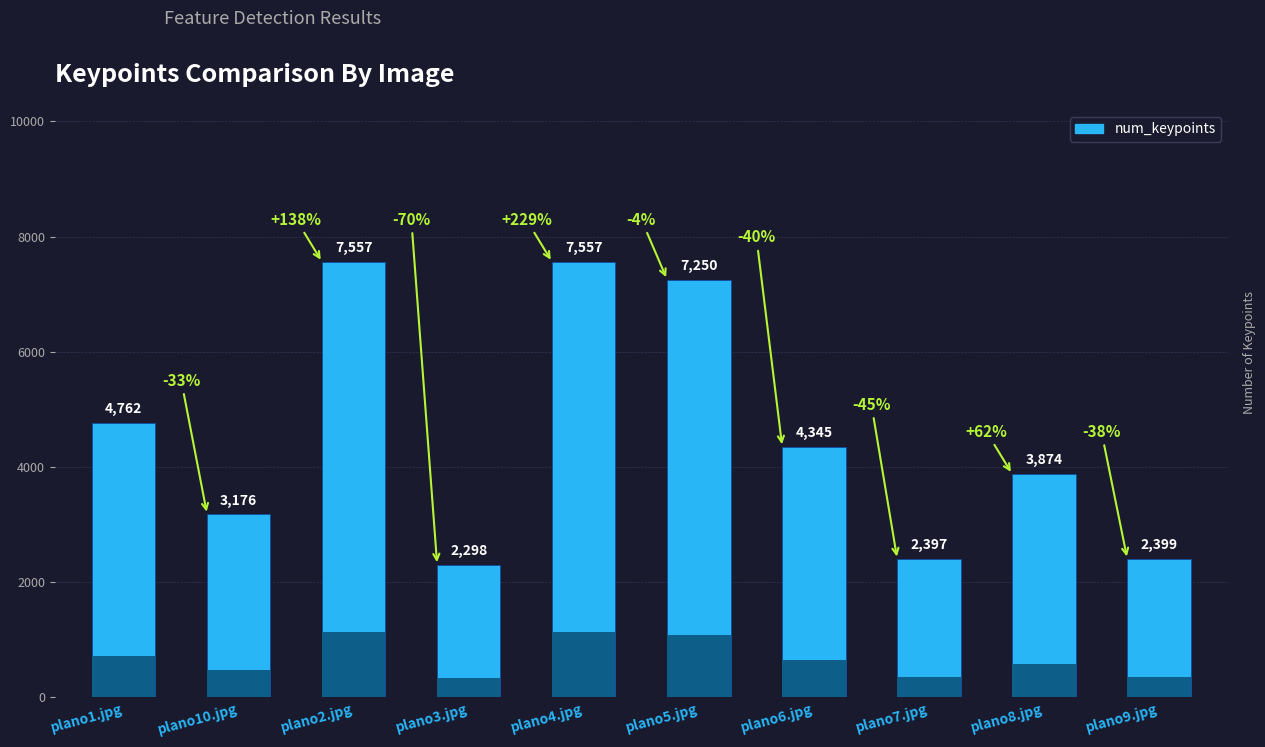

List the labels in order of value, smallest first.

plano3.jpg, plano7.jpg, plano9.jpg, plano10.jpg, plano8.jpg, plano6.jpg, plano1.jpg, plano5.jpg, plano2.jpg, plano4.jpg